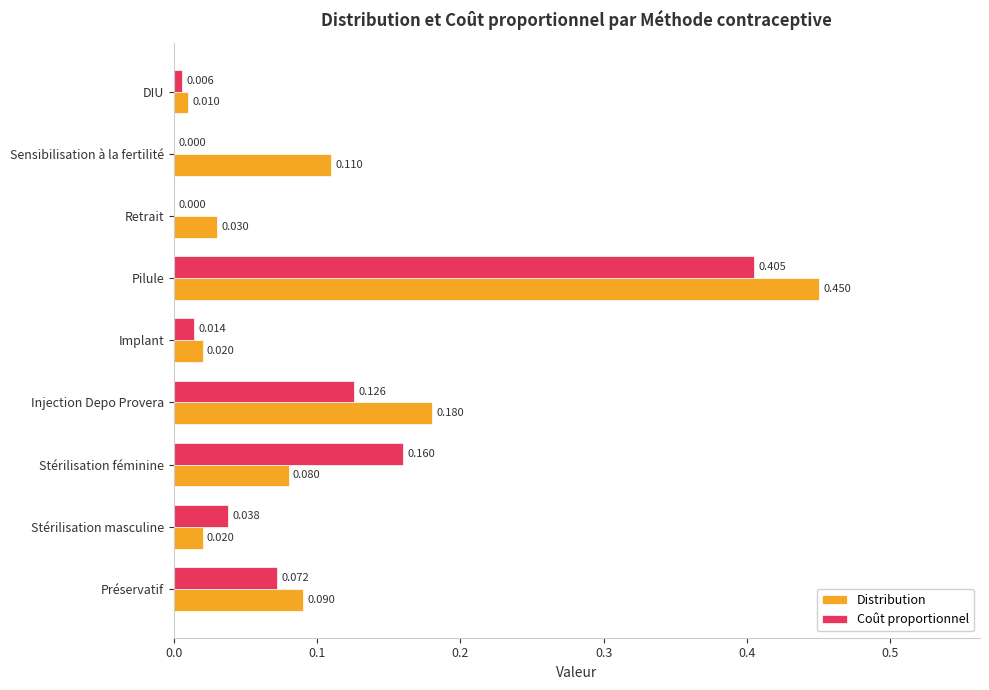

Which category has the highest value in the Coût proportionnel series?

Pilule